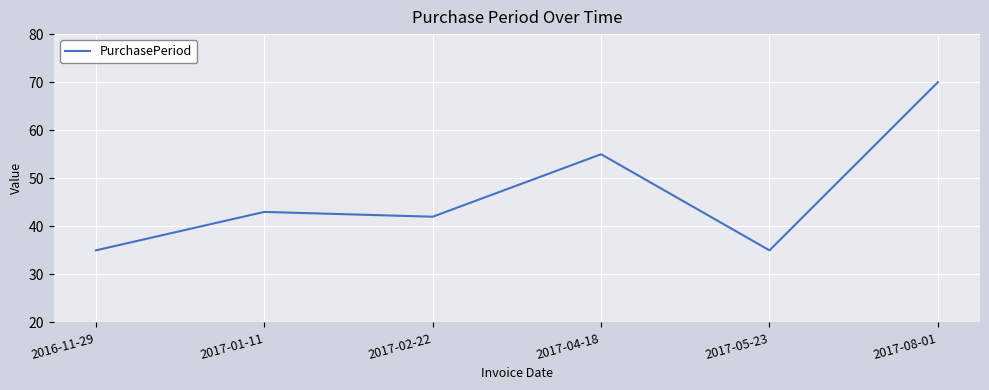

Does the chart have visible grid lines?

Yes